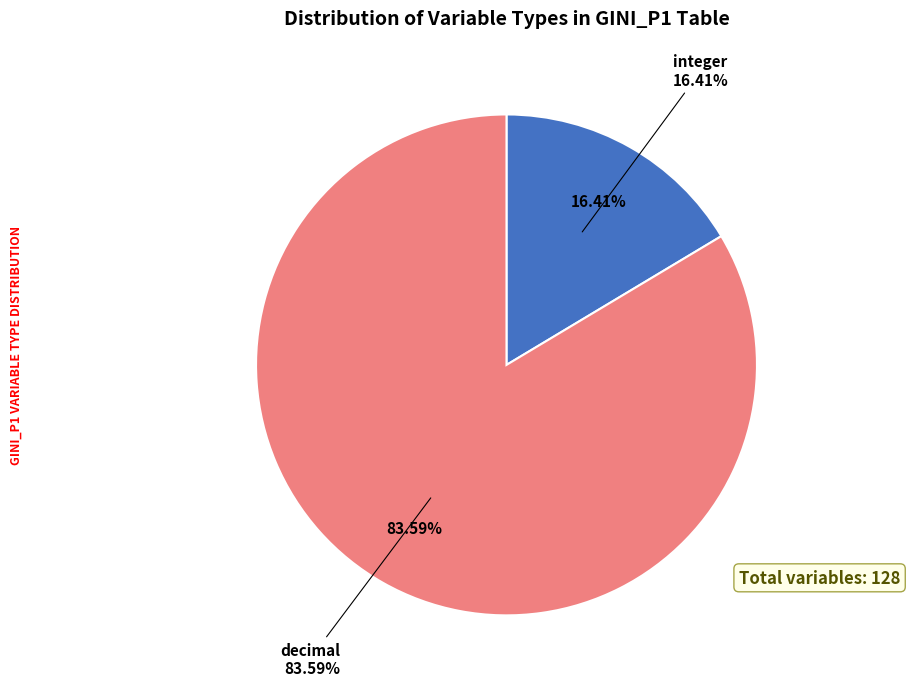

What percentage is NOT represented by decimal?

16.4%